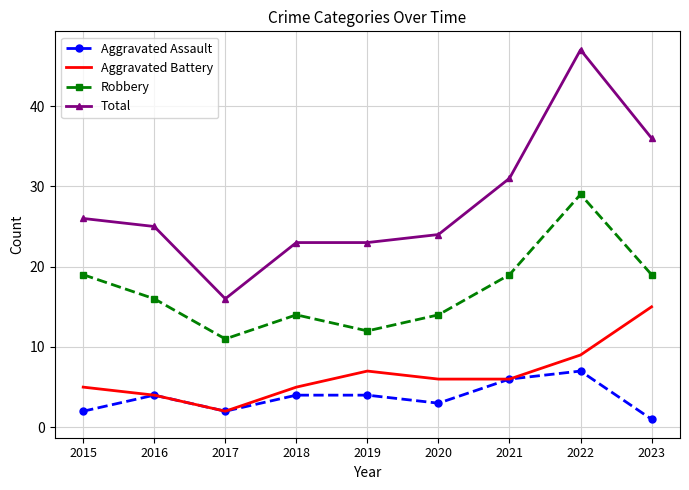

Which series changed the most between 2017 and 2018?

Total